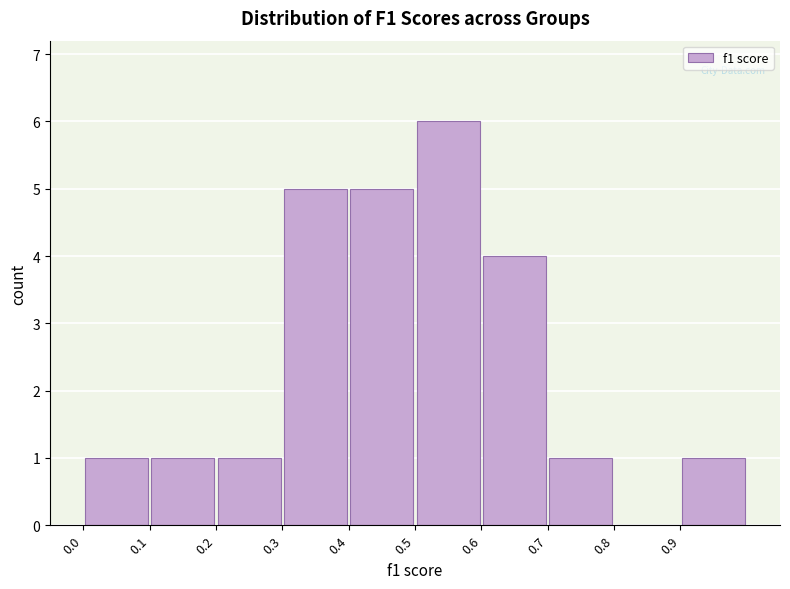

Reading left to right, list every bar in this chart as the range it spans on the x-axis followed by its height. The values are not printed on the chart, so give them approximately, as read against the axis.

0.0 to 0.1: 1
0.1 to 0.2: 1
0.2 to 0.3: 1
0.3 to 0.4: 5
0.4 to 0.5: 5
0.5 to 0.6: 6
0.6 to 0.7: 4
0.7 to 0.8: 1
0.8 to 0.9: 0
0.9 to 1.0: 1